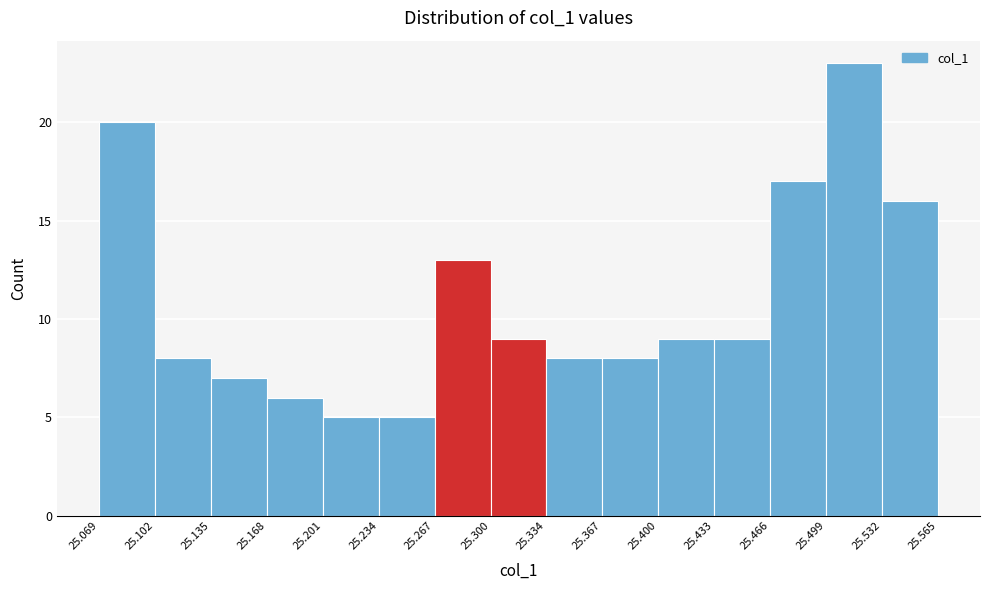

Reading left to right, transcribe this chart: for each bar, give the range it covers on the x-axis and its height. The values are not printed on the chart, so give them approximately, as read against the axis.

25.069 to 25.102: 20
25.102 to 25.135: 8
25.135 to 25.168: 7
25.168 to 25.201: 6
25.201 to 25.234: 5
25.234 to 25.267: 5
25.267 to 25.300: 13
25.300 to 25.334: 9
25.334 to 25.367: 8
25.367 to 25.400: 8
25.400 to 25.433: 9
25.433 to 25.466: 9
25.466 to 25.499: 17
25.499 to 25.532: 23
25.532 to 25.565: 16